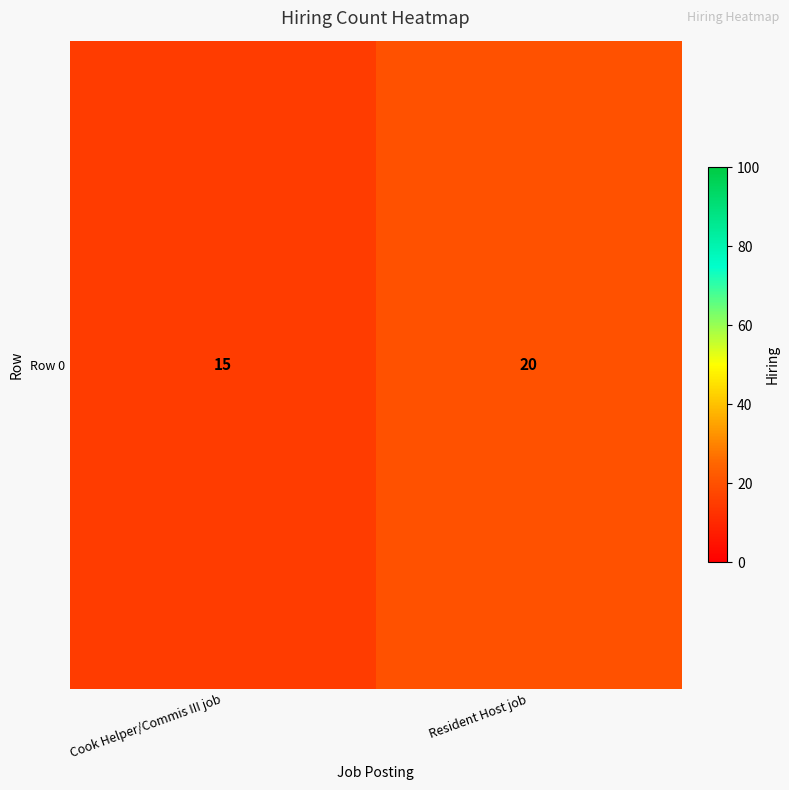

The value at Cook Helper/Commis III job is 15. True or false?

True